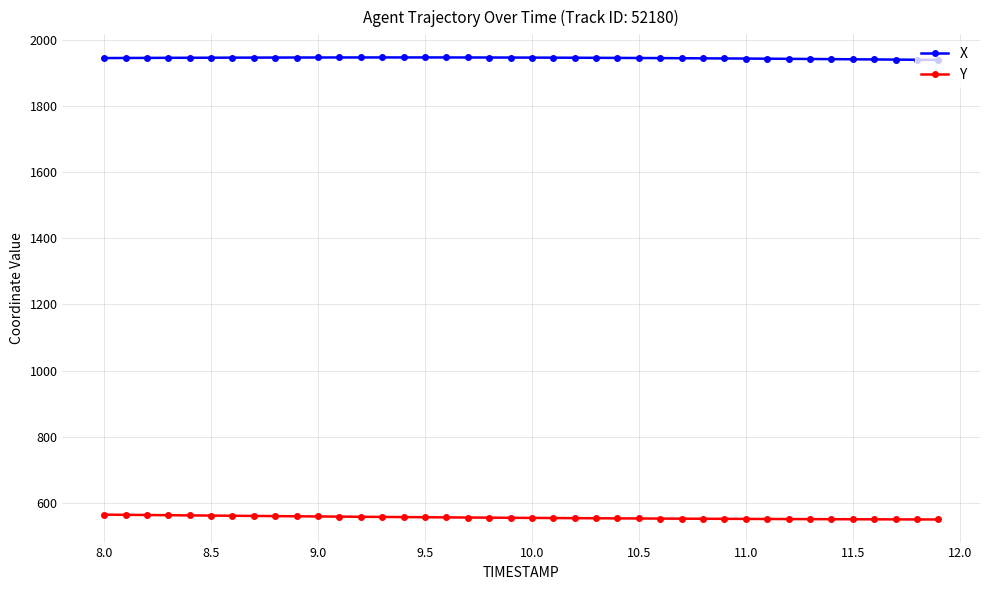

What is the value of the Y point at the 15th from the left?

558.0